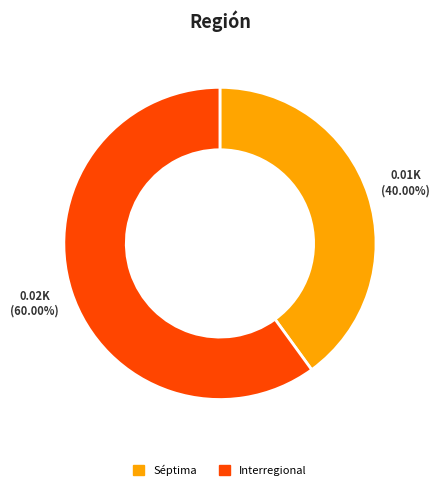

What percentage is the Séptima slice, to the nearest percent?

40%